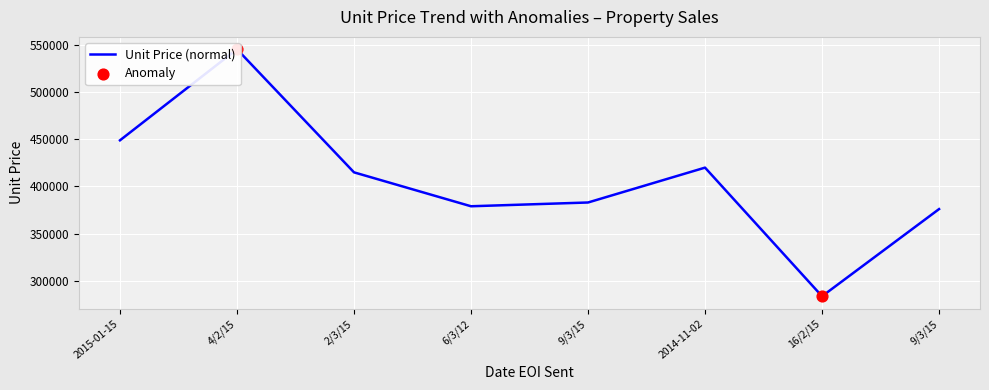

What is the change in value from 2/3/15 to 2014-11-02?

+5000